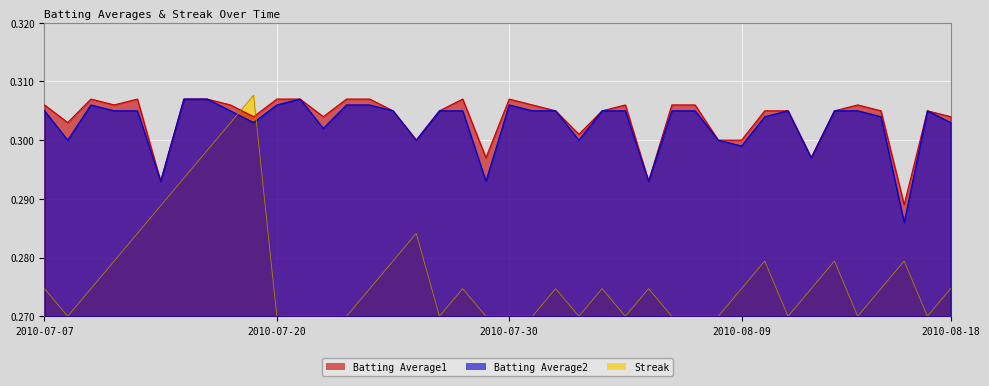

Reading right to left, what are all the values shown in this chart?

Batting Average1: 0.3	0.3	0.3	0.3	0.3	0.3	0.3	0.3	0.3	0.3	0.3	0.3	0.3	0.3	0.3	0.3	0.3	0.3	0.3	0.3	0.3	0.3	0.3	0.3	0.3	0.3	0.3	0.3	0.3	0.3	0.3	0.3	0.3	0.3	0.3	0.3	0.3	0.3	0.3	0.3
Batting Average2: 0.3	0.3	0.3	0.3	0.3	0.3	0.3	0.3	0.3	0.3	0.3	0.3	0.3	0.3	0.3	0.3	0.3	0.3	0.3	0.3	0.3	0.3	0.3	0.3	0.3	0.3	0.3	0.3	0.3	0.3	0.3	0.3	0.3	0.3	0.3	0.3	0.3	0.3	0.3	0.3
Streak: 0.3	0.3	0.3	0.3	0.3	0.3	0.3	0.3	0.3	0.3	0.3	0.3	0.3	0.3	0.3	0.3	0.3	0.3	0.3	0.3	0.3	0.3	0.3	0.3	0.3	0.3	0.3	0.3	0.3	0.3	0.3	0.3	0.3	0.3	0.3	0.3	0.3	0.3	0.3	0.3